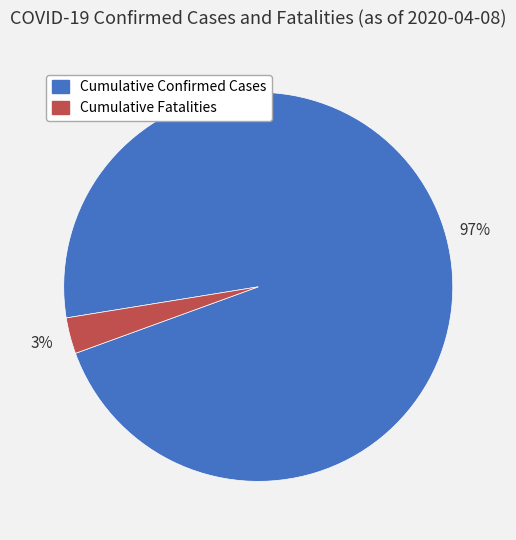

Does Cumulative Fatalities account for over 50% of the chart?

No